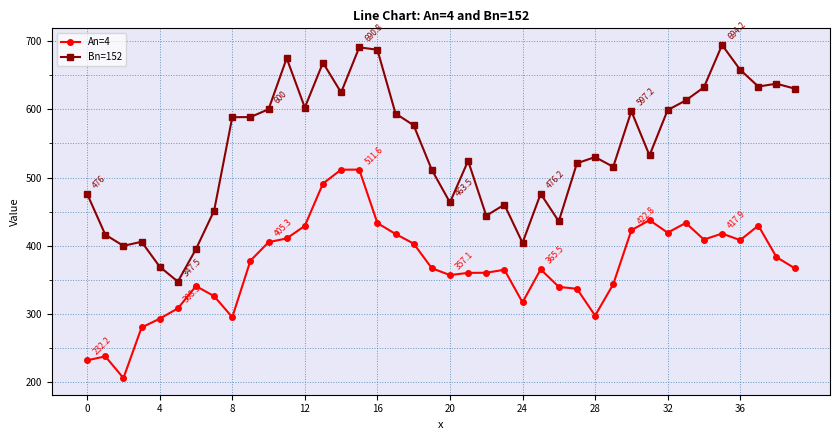

True or false: Bn=152 has more than 2 points higher than both neighbors.

True